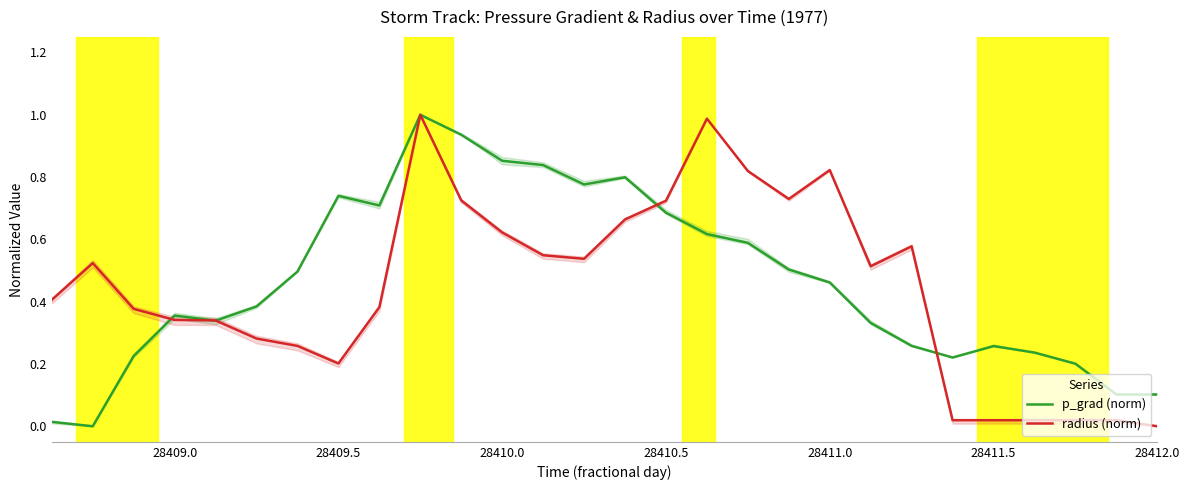

The value of p_grad (norm) at 12 is 1.4. True or false?

False